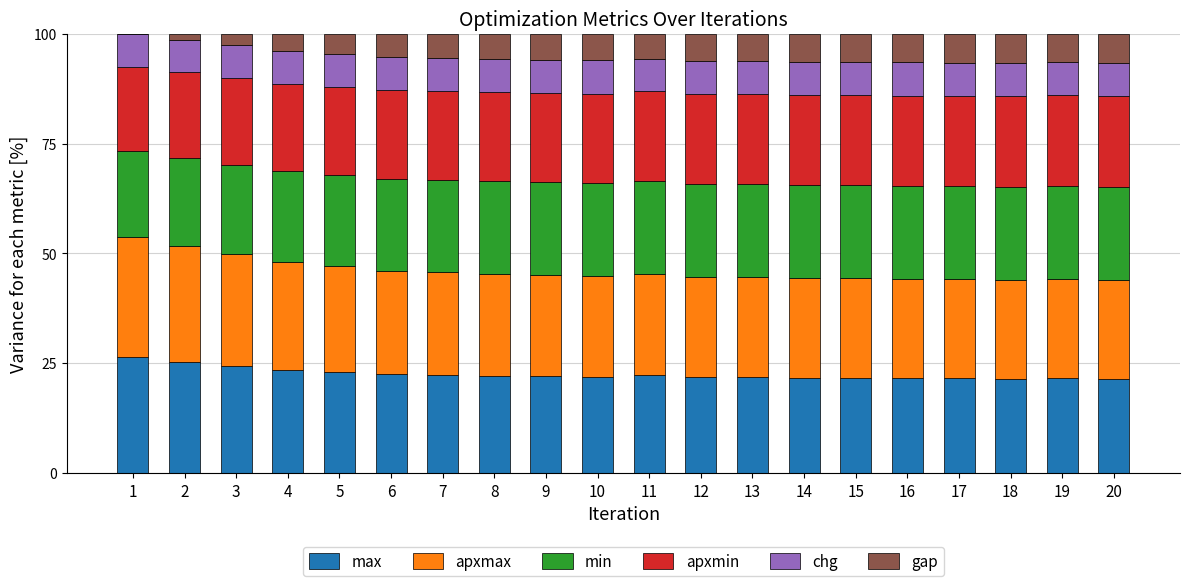

Are the bars horizontal?

No